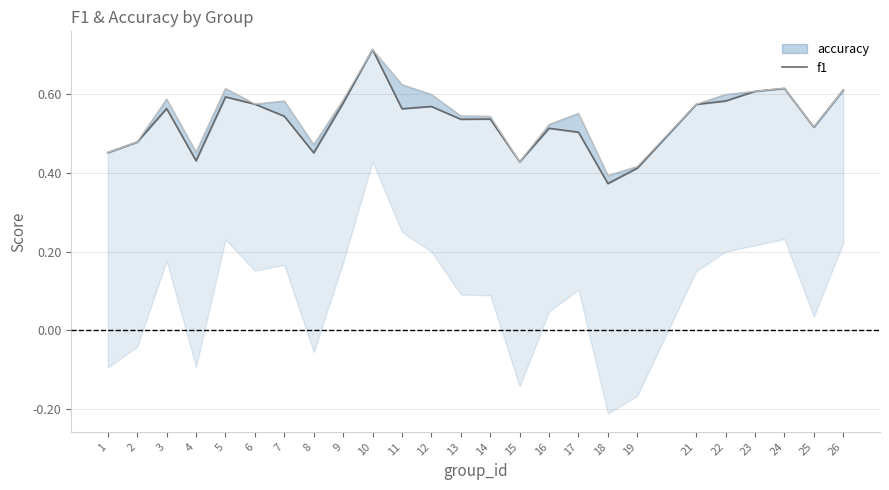

How many lines are shown in the chart?

1